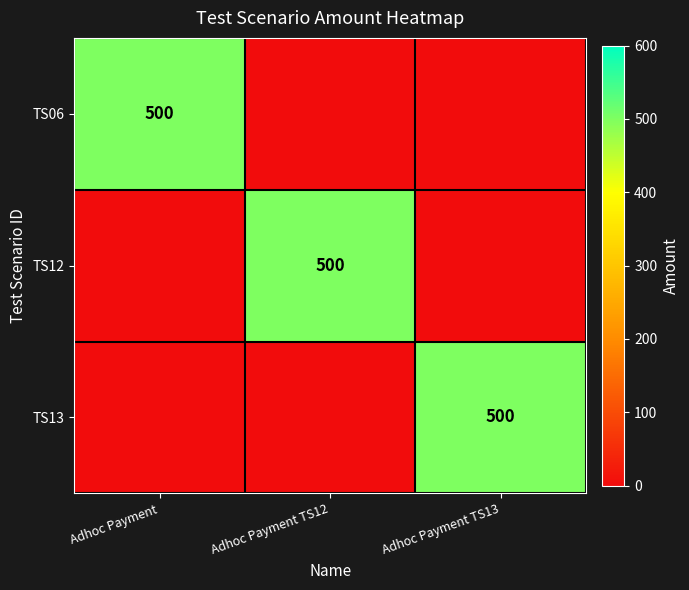

The value of TS13 at Adhoc Payment TS13 is 500. True or false?

True